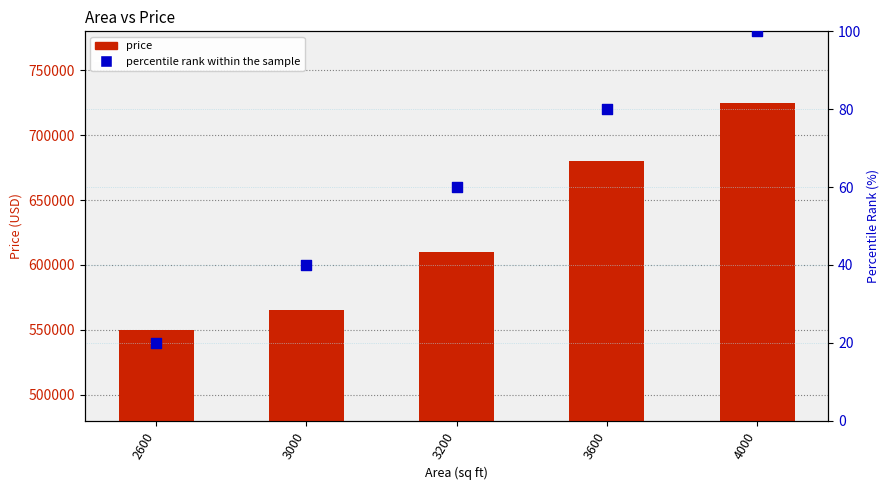

Which series has the largest total across all categories?

price